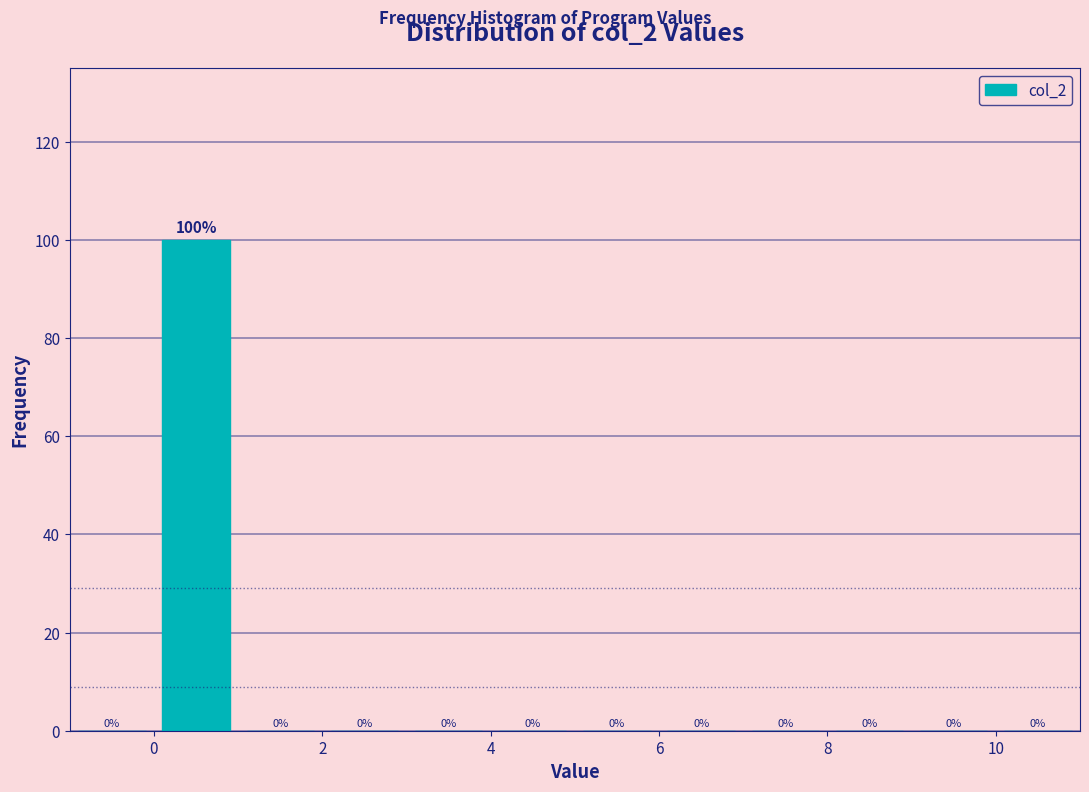

Reading left to right, transcribe this chart: for each bar, give the range it covers on the x-axis and its height.

-1 to 0: 0
0 to 1: 100
1 to 2: 0
2 to 3: 0
3 to 4: 0
4 to 5: 0
5 to 6: 0
6 to 7: 0
7 to 8: 0
8 to 9: 0
9 to 10: 0
10 to 11: 0